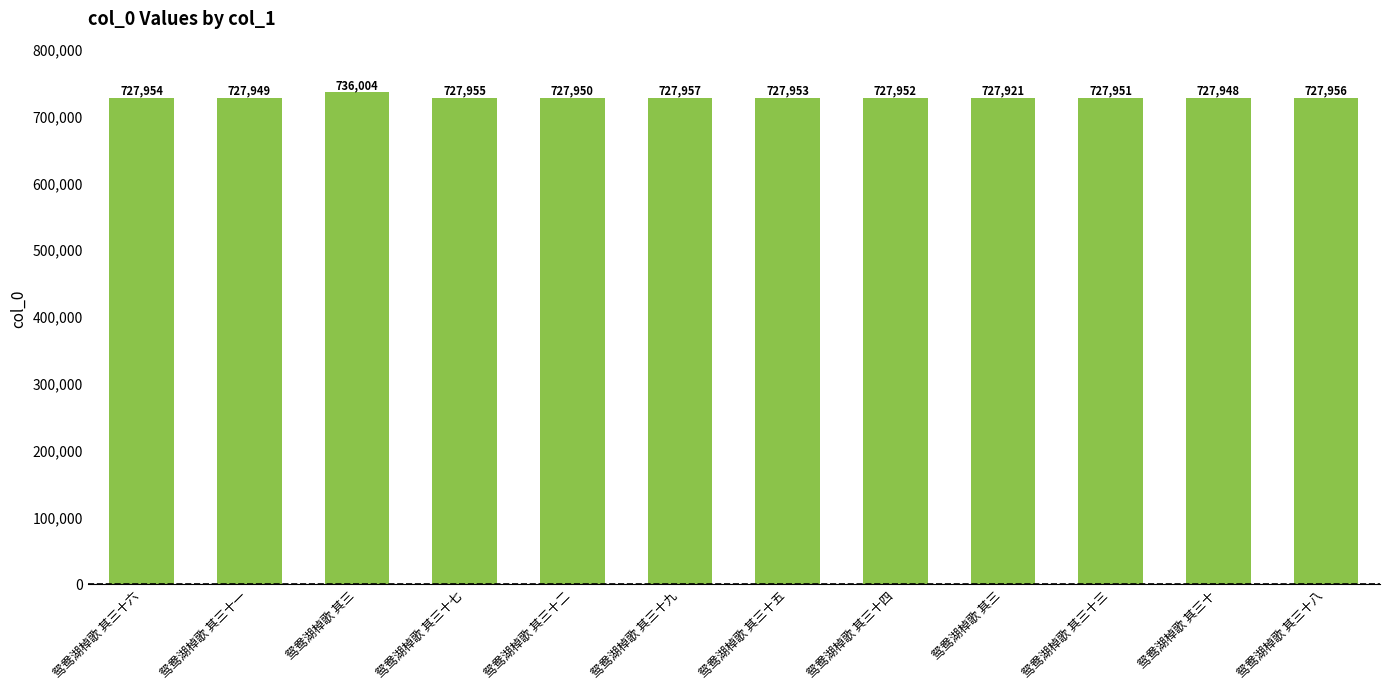

What is the label of the 6th bar from the left?

鸳鸯湖棹歌 其三十九